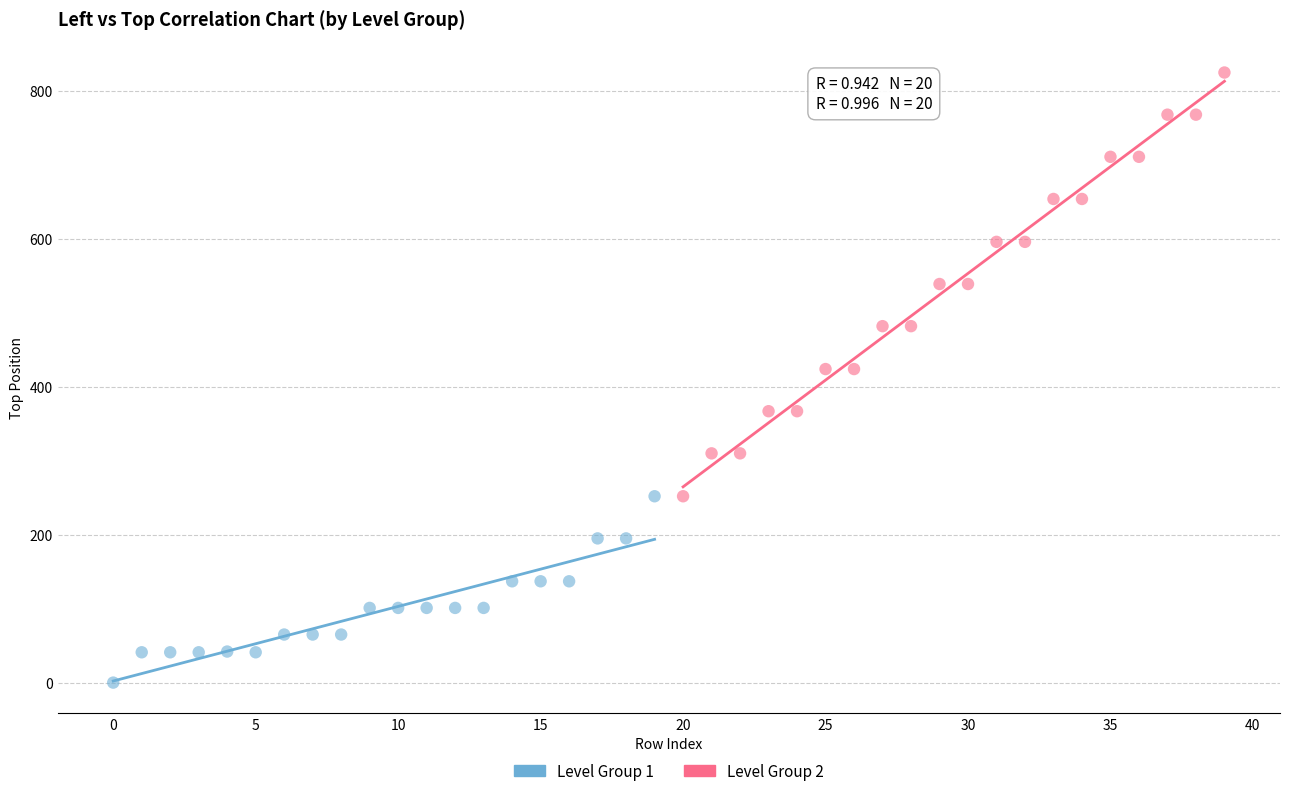

Which series contains the highest Y value?

Level Group 2